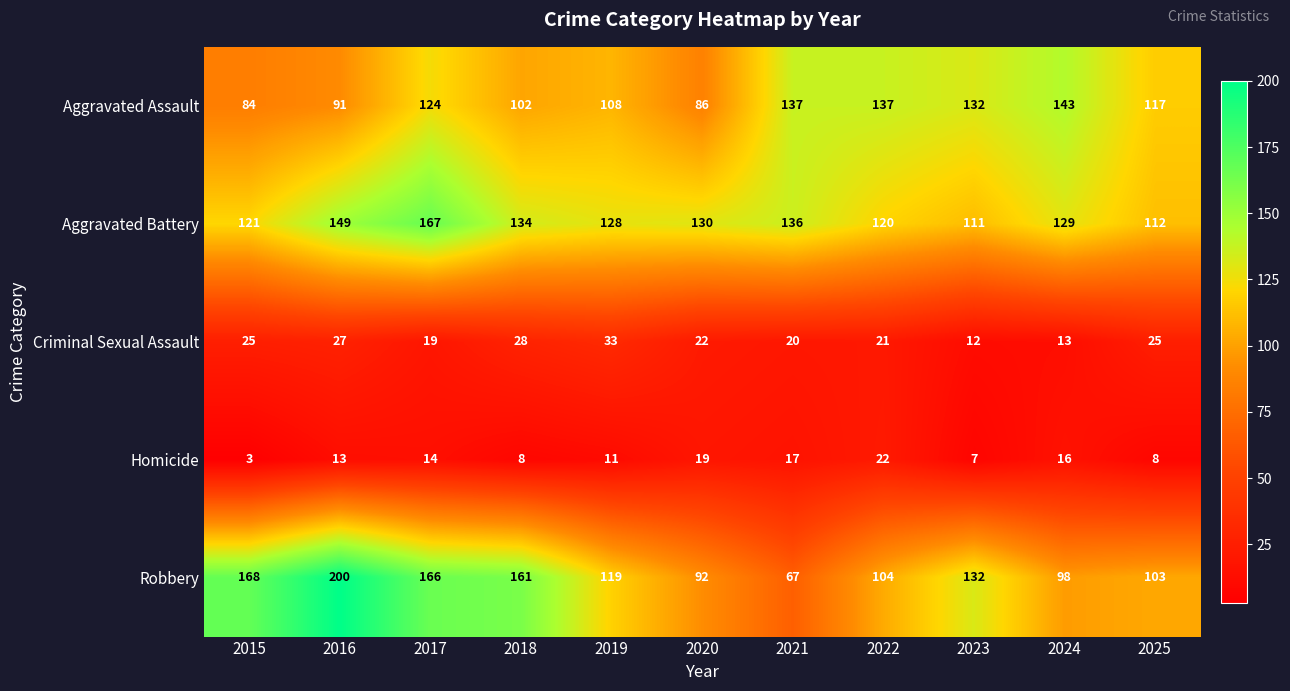

What is the difference between the Criminal Sexual Assault values at 2017 and 2025?

6